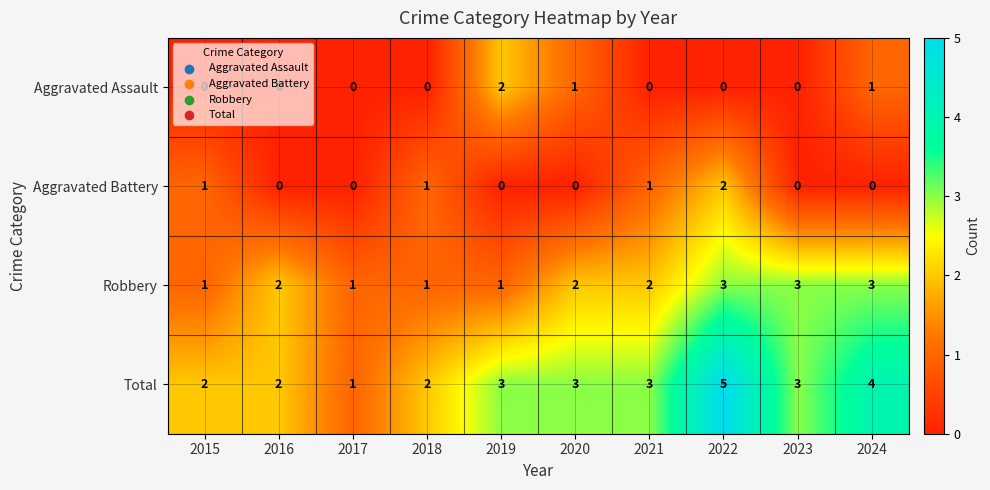

What is the sum of all Total values?

28